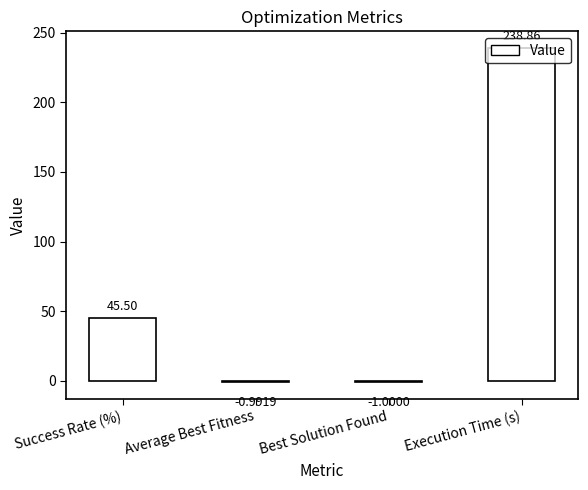

Reading left to right, what are all the values shown in this chart?

Success Rate (%)=45.5	Average Best Fitness=-1.0	Best Solution Found=-1.0	Execution Time (s)=238.9